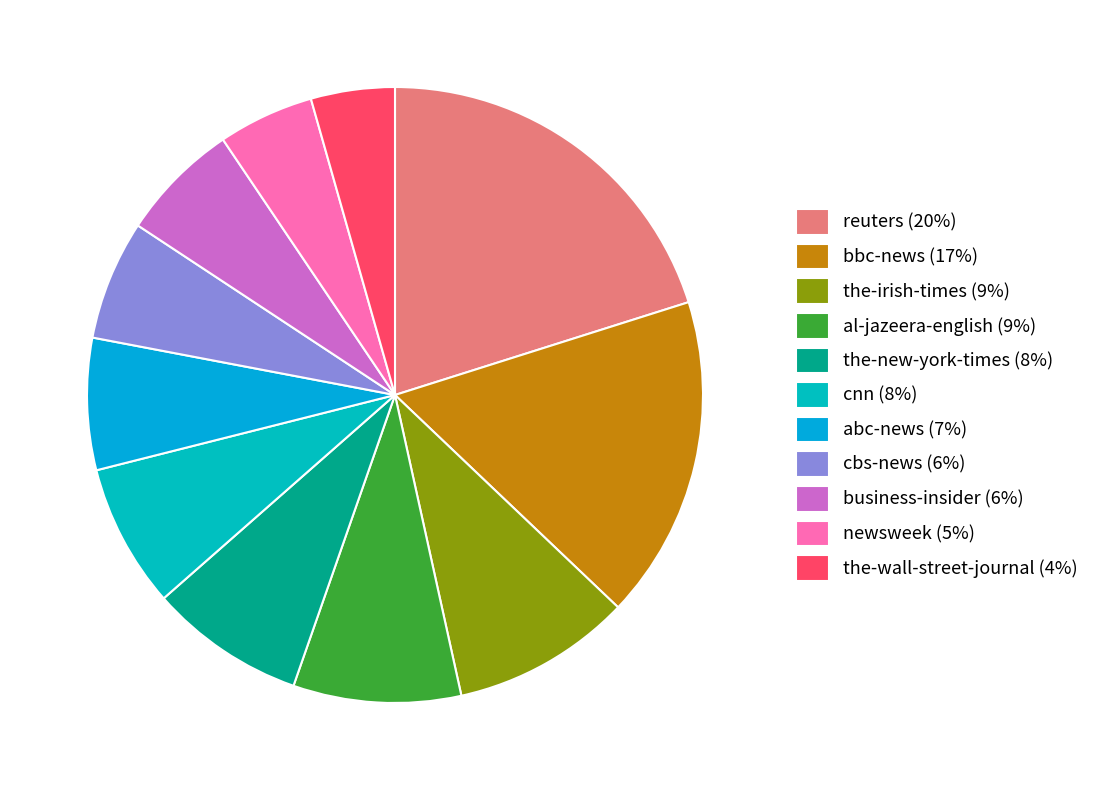

Which has a higher value, newsweek or the-wall-street-journal?

newsweek